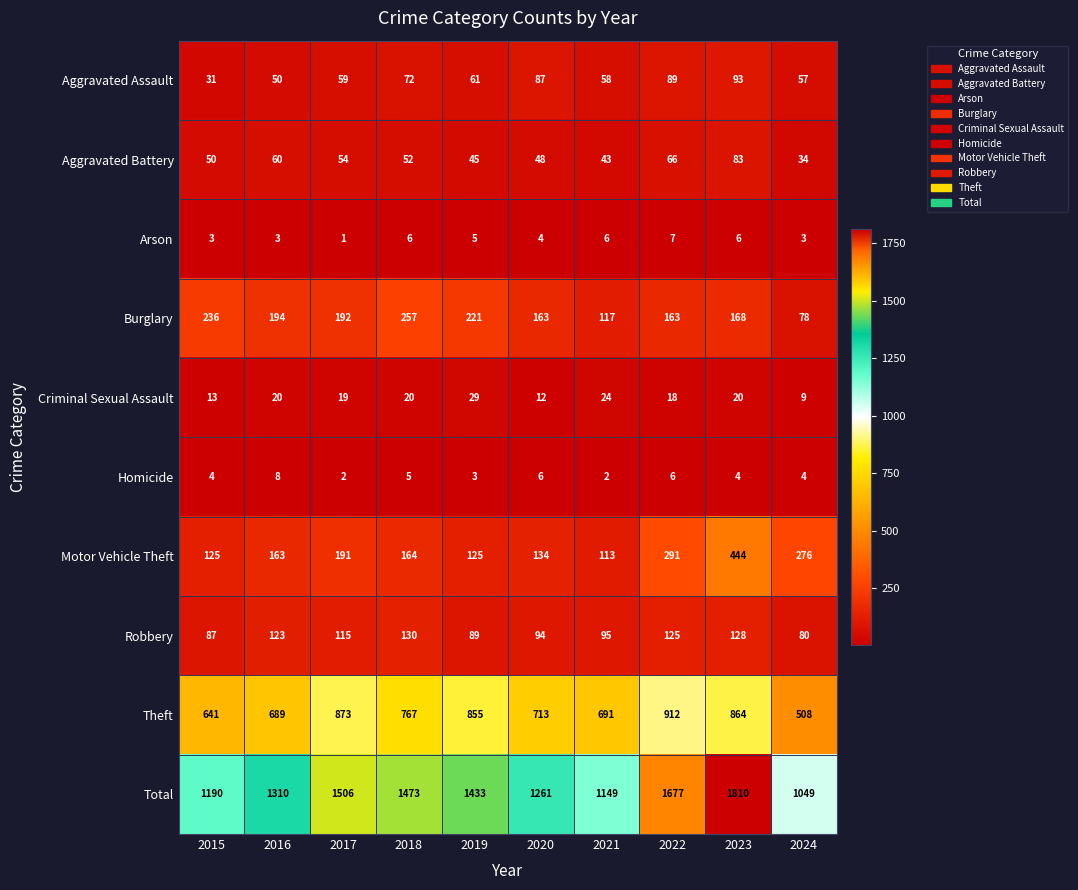

What is the sum of all Motor Vehicle Theft values?

2026